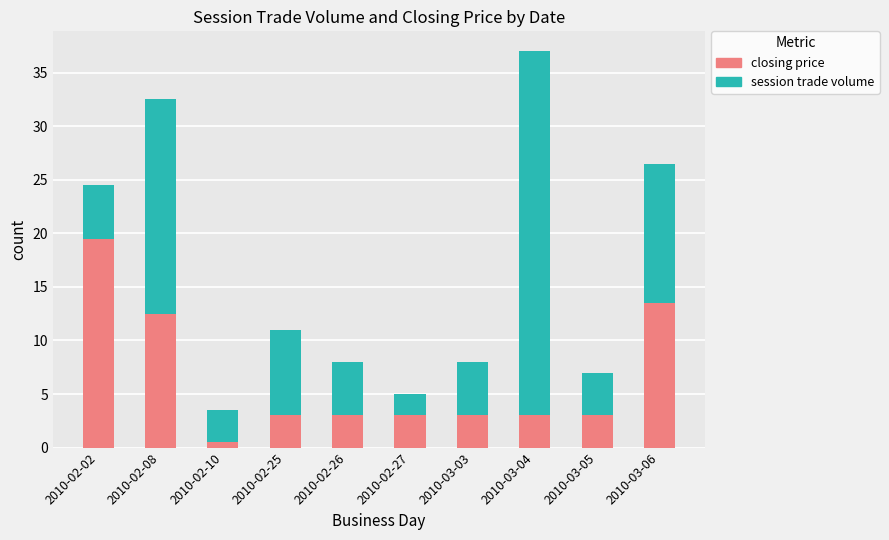

At which category is the sum across all series the highest?

2010-03-04